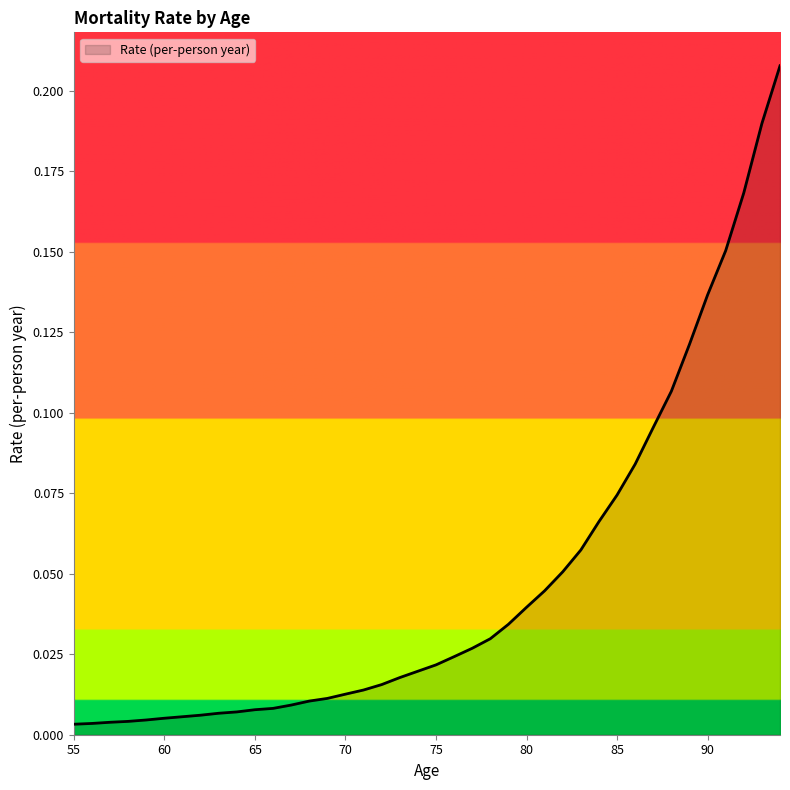

What is the difference between the maximum and minimum values?

0.2